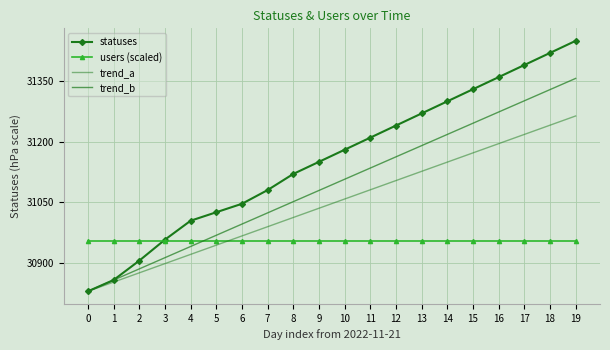

Which series has the largest total across all categories?

statuses